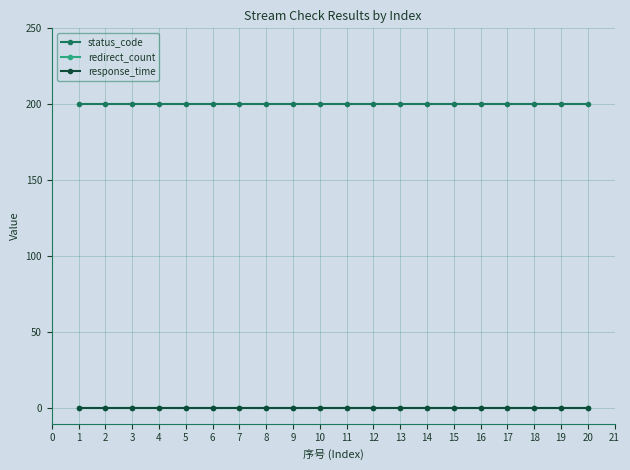

What is the difference between the highest and lowest values at 11?

200